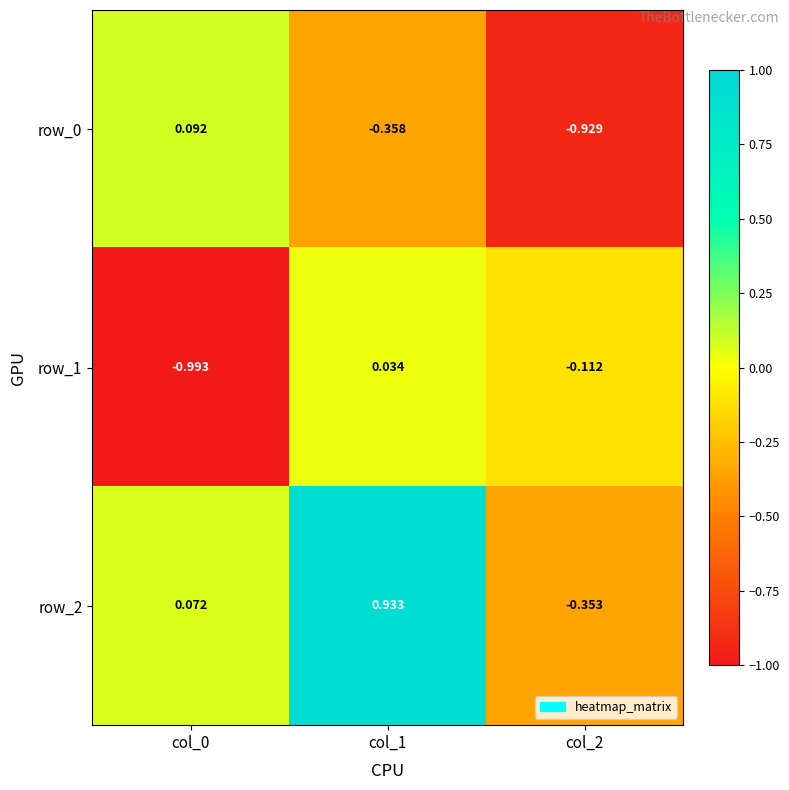

Is the value of row_0 at col_2 greater than the value of row_2 at col_0?

No